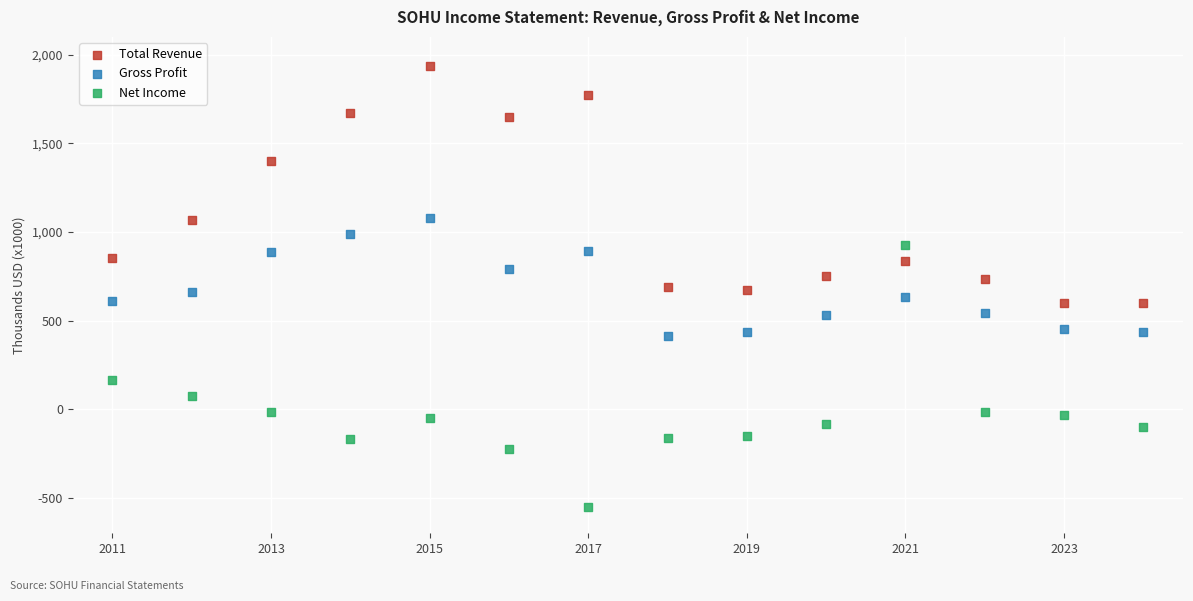

What are all the series names shown in the legend?

Total Revenue, Gross Profit, Net Income